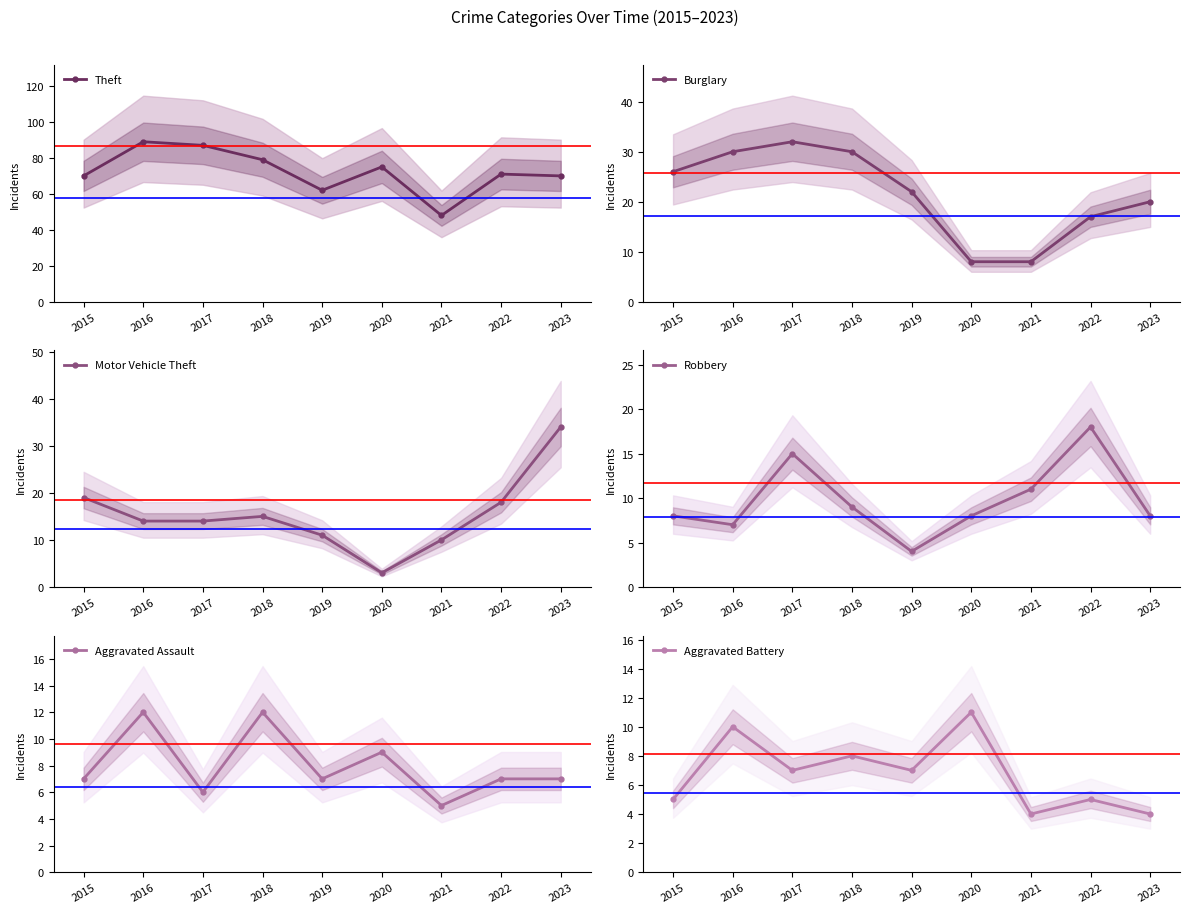

Which series has the largest range (max minus min)?

Theft